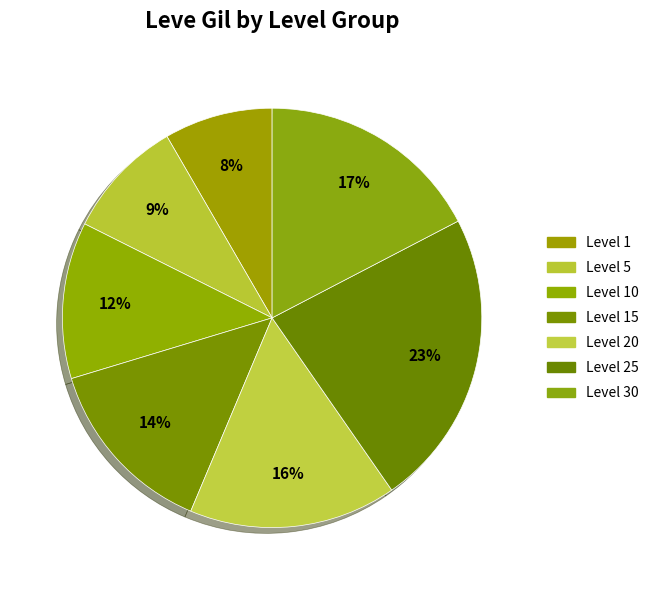

Count the number of slices in the pie.

7